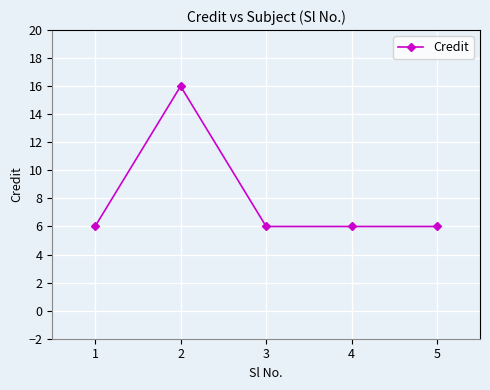

The value at 3 is 6. True or false?

True